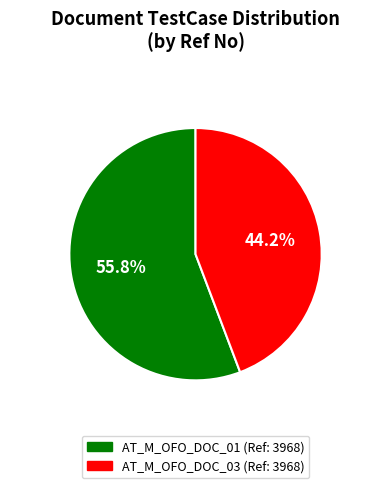

Does AT_M_OFO_DOC_01 account for over 50% of the chart?

Yes